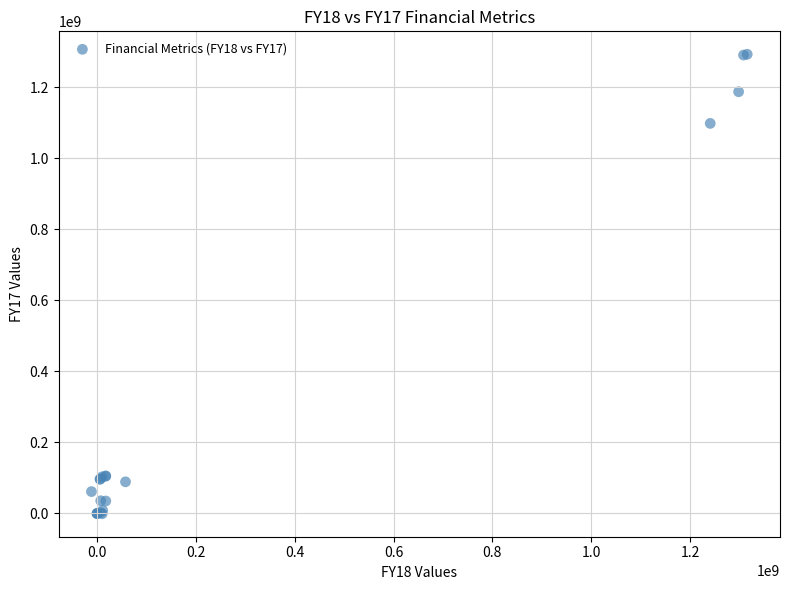

What Y value in the scatter plot is closest to 645888359?

1097998638